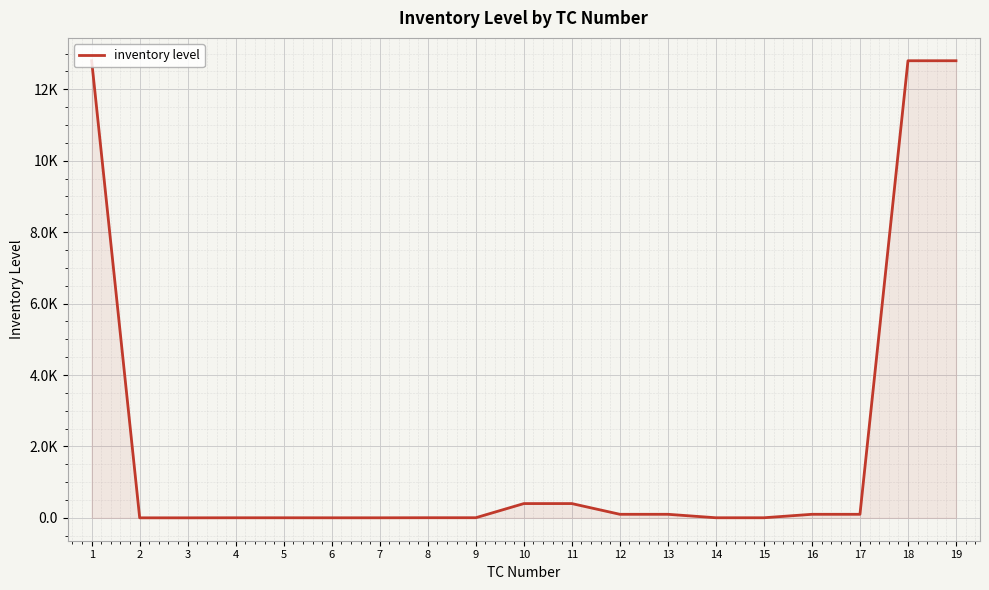

What is the minimum value shown in the chart?

1.0